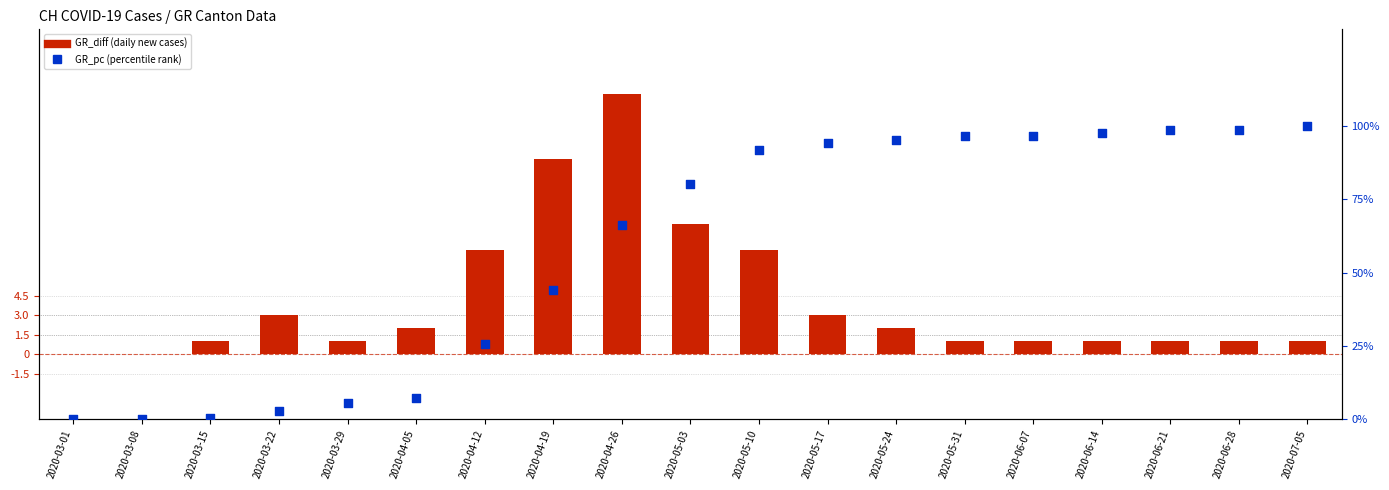

Which series has the largest Y range (max minus min)?

GR_pc